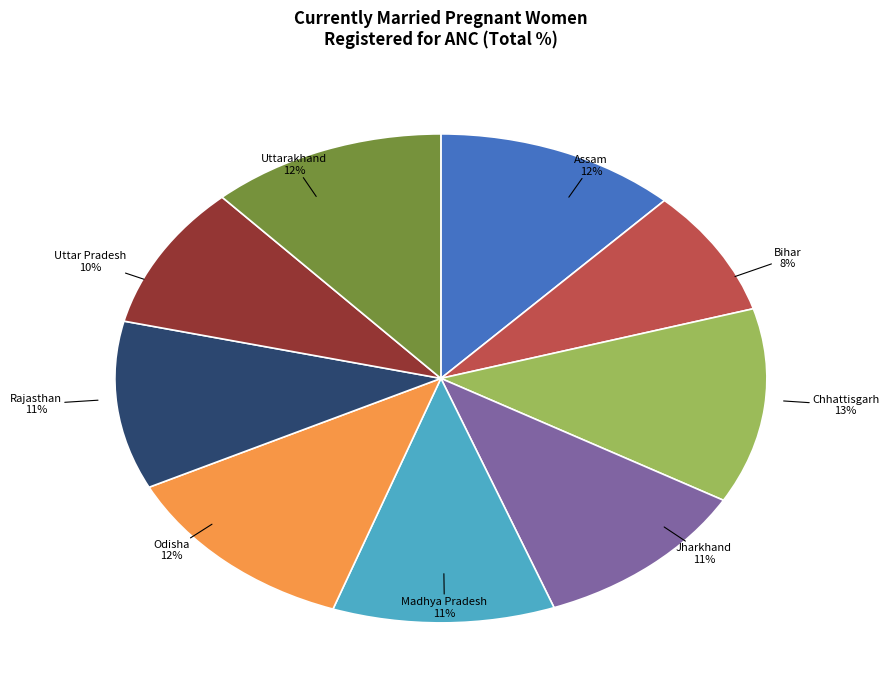

Is there a majority slice in this chart?

No